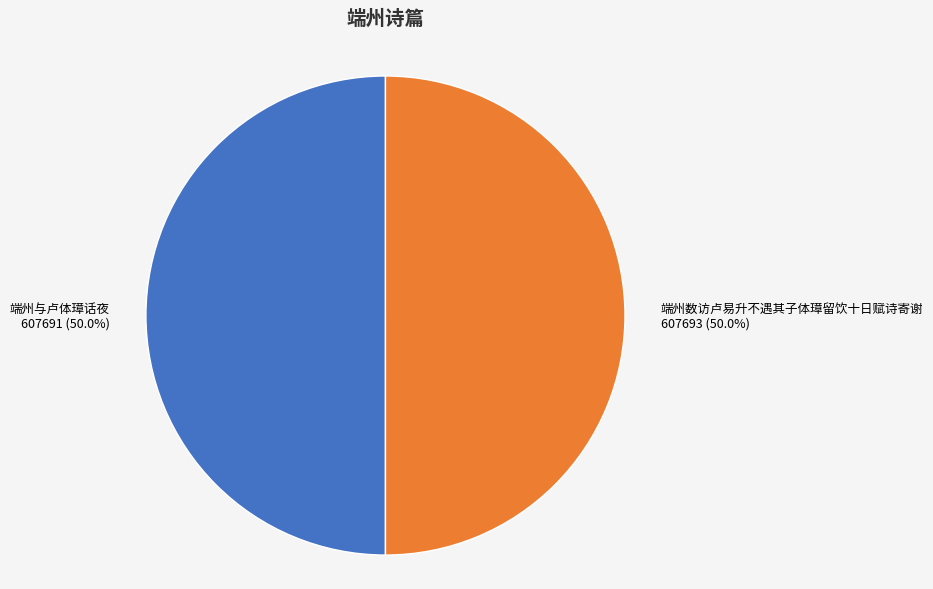

What is the ratio of the value at 端州数访卢易升不遇其子体璋留饮十日赋诗寄谢 to the value at 端州与卢体璋话夜?

1.0